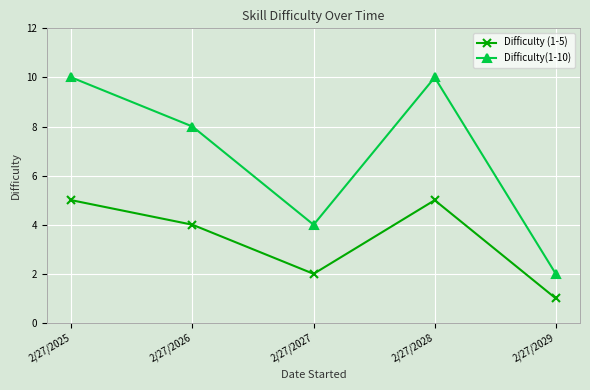

Reading left to right, list all the values displayed in this chart.

Difficulty (1-5): 5	4	2	5	1
Difficulty(1-10): 10	8	4	10	2